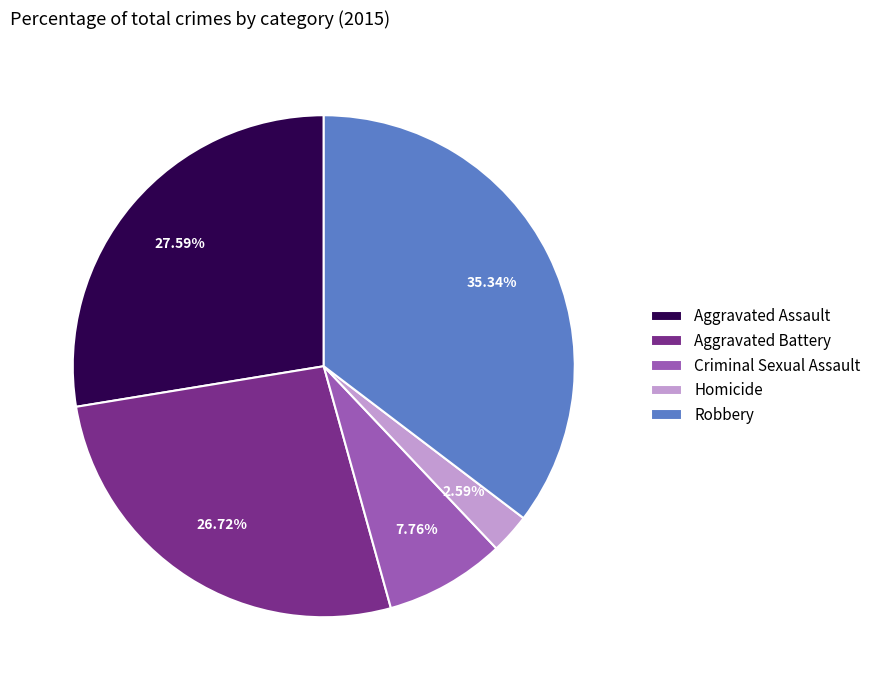

Is the sum of Homicide and Aggravated Battery greater than half?

No